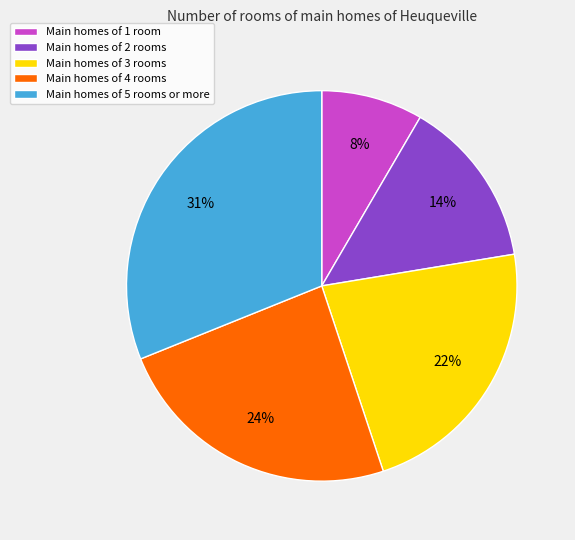

How many slices are in this pie chart?

5